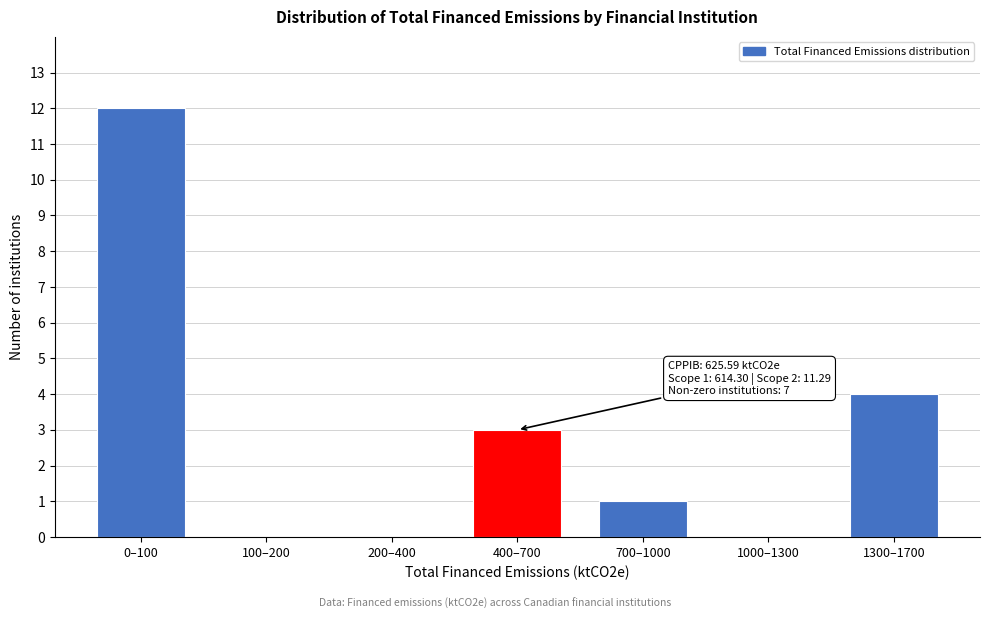

Reading right to left, list all the values displayed in this chart.

1300–1700=4	1000–1300=0	700–1000=1	400–700=3	200–400=0	100–200=0	0–100=12